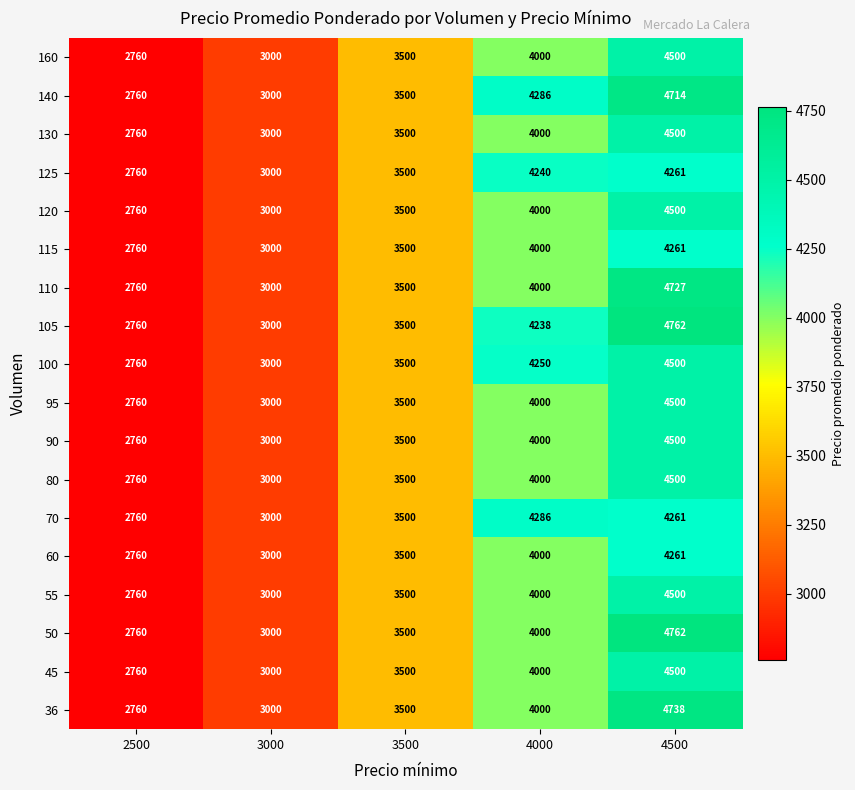

The 120 series shows 867 at 3000. True or false?

False